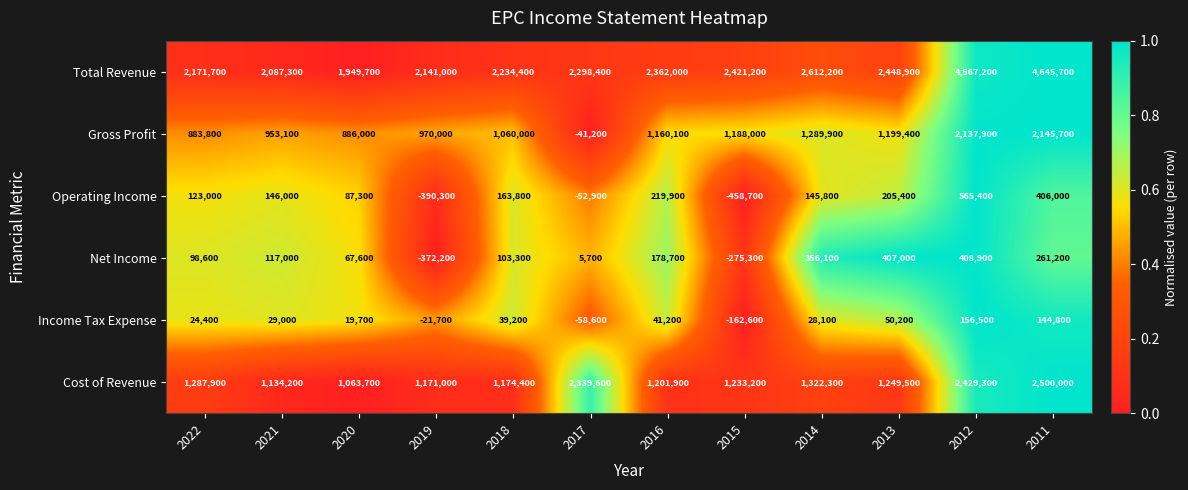

The Cost of Revenue series shows 1683594 at 2016. True or false?

False